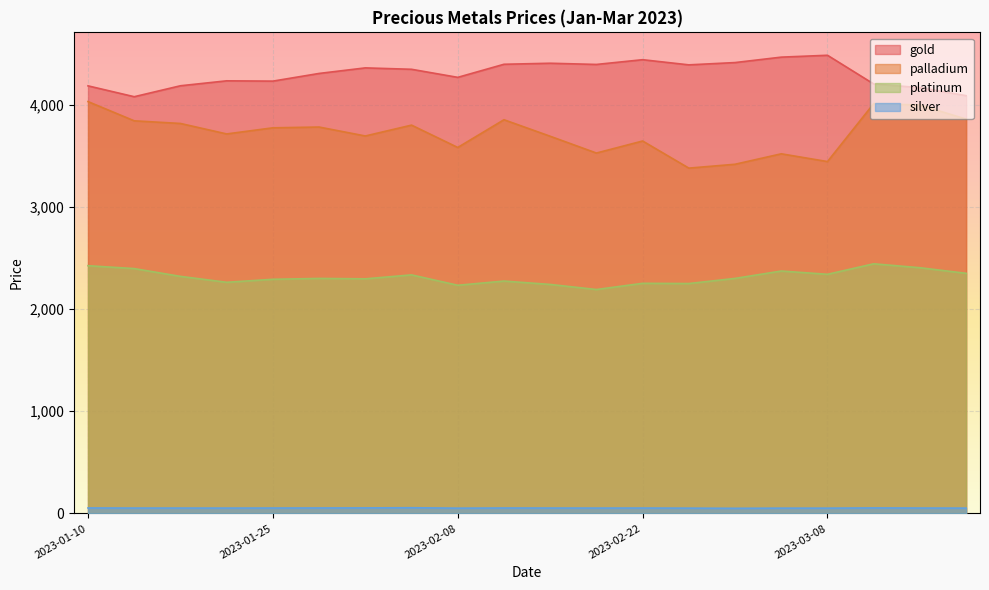

Where does the palladium series first go above 3775?

2023-01-10